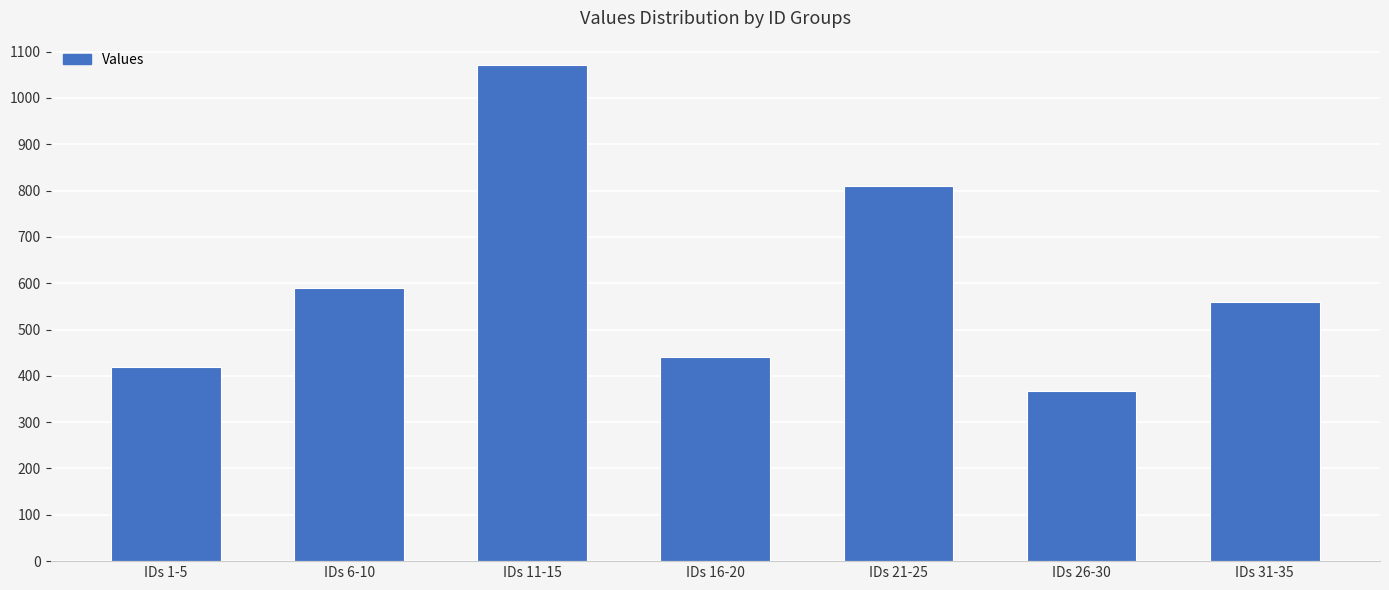

Which has a higher value, IDs 21-25 or IDs 31-35?

IDs 21-25